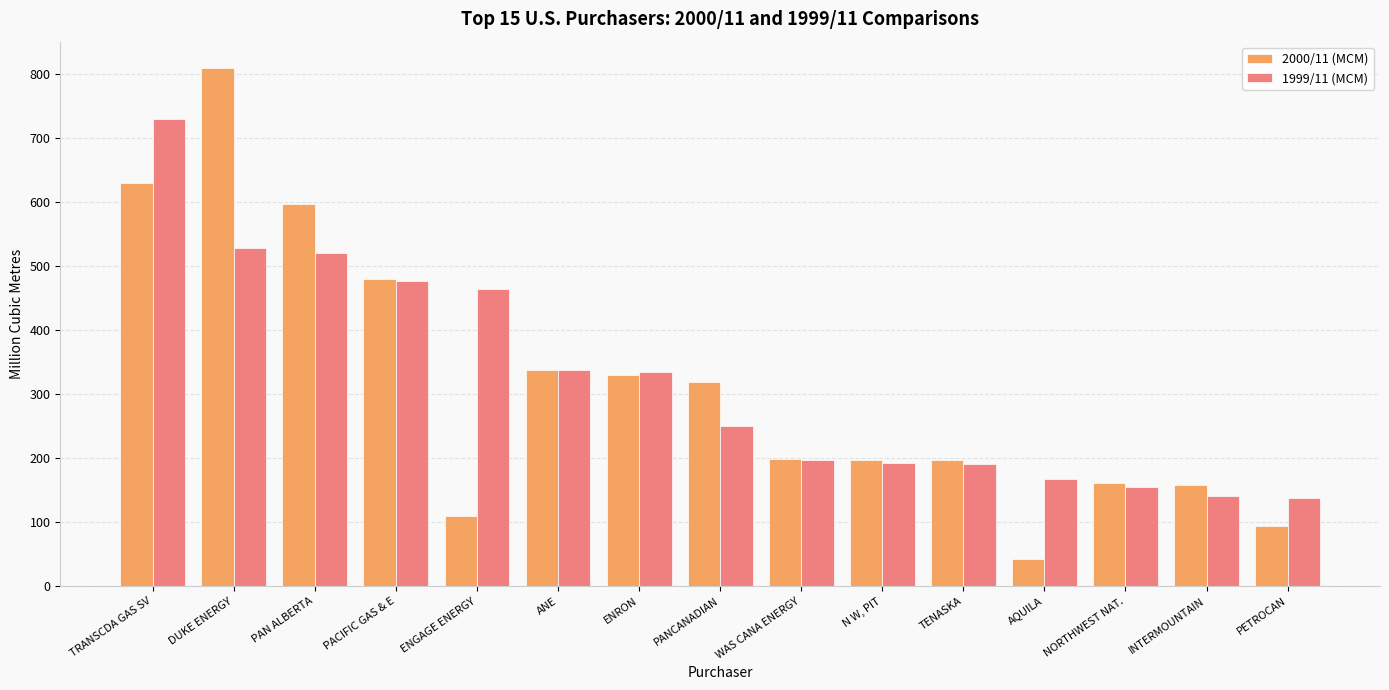

What is the label of the 1st bar from the right?

PETROCAN